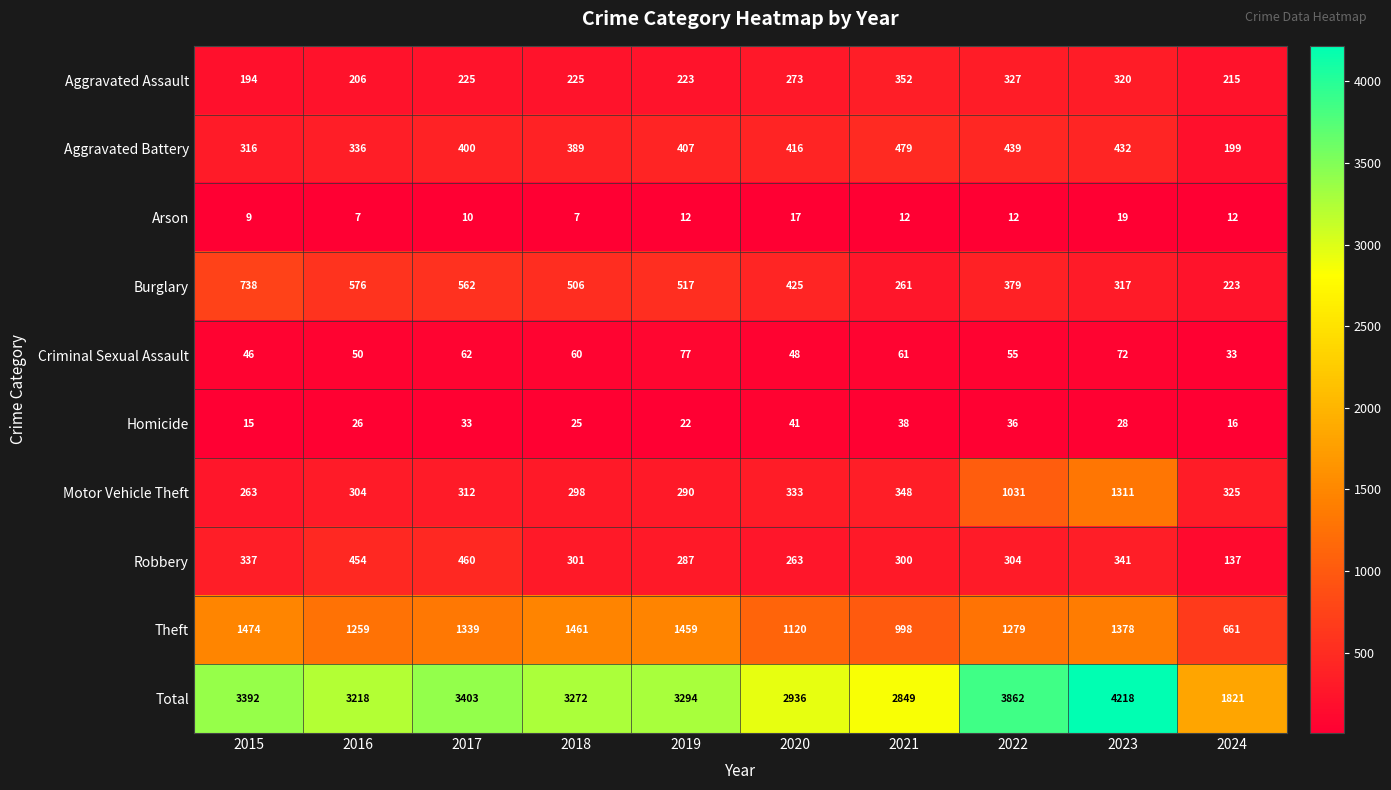

Rank the series at 2018 from highest to lowest value.

Total, Theft, Burglary, Aggravated Battery, Robbery, Motor Vehicle Theft, Aggravated Assault, Criminal Sexual Assault, Homicide, Arson